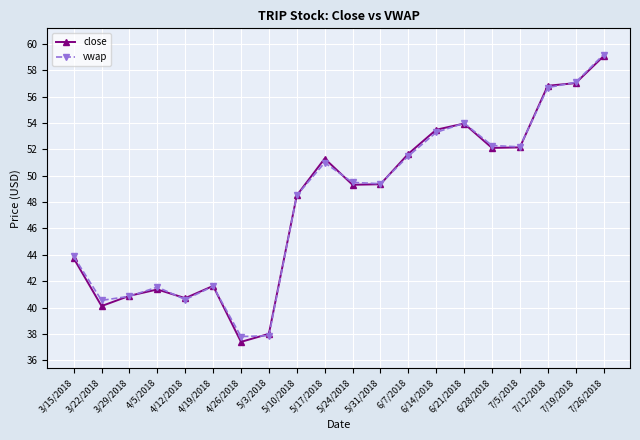

At which label does close reach its peak?

7/26/2018